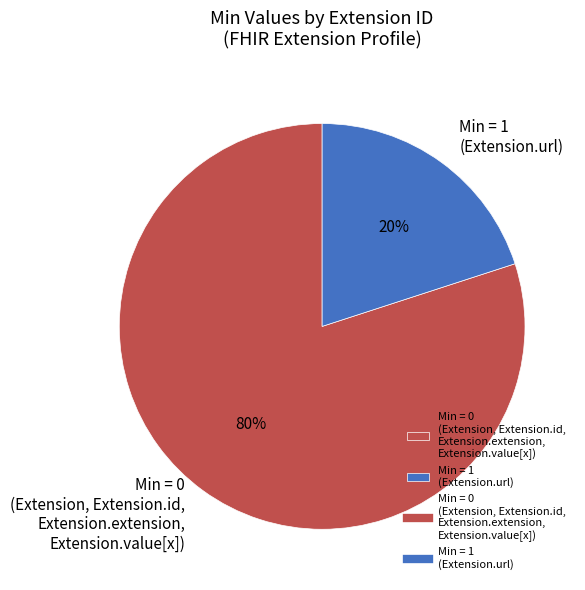

Is Min = 0 (Extension, Extension.id, Extension.extension, Extension.value[x]) the majority of the pie?

Yes